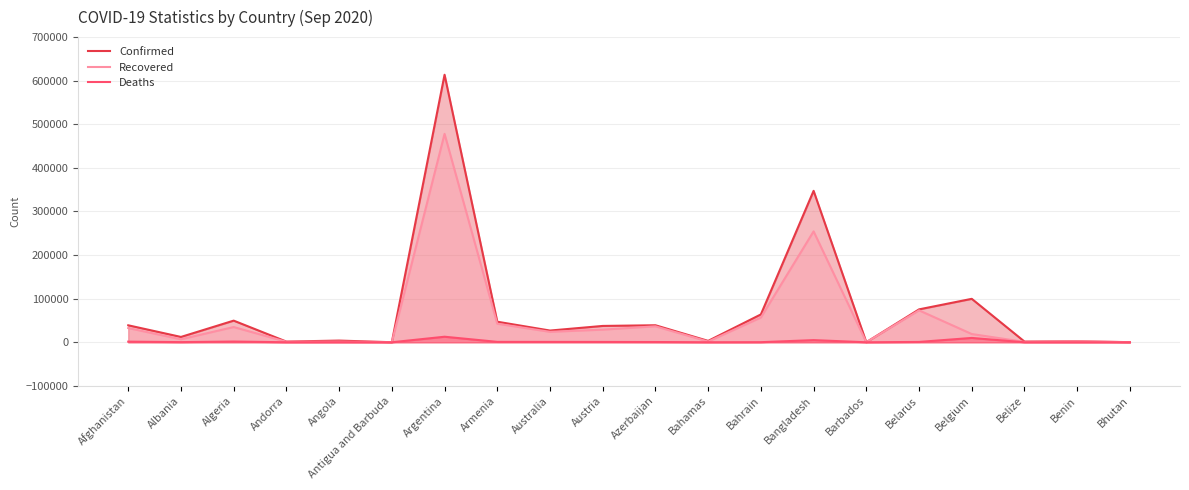

Which category has the lowest value in the Deaths series?

Bhutan